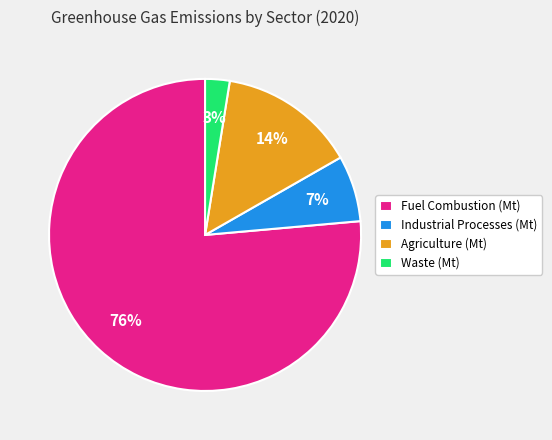

Rank the categories by value from highest to lowest.

Fuel Combustion (Mt), Agriculture (Mt), Industrial Processes (Mt), Waste (Mt)